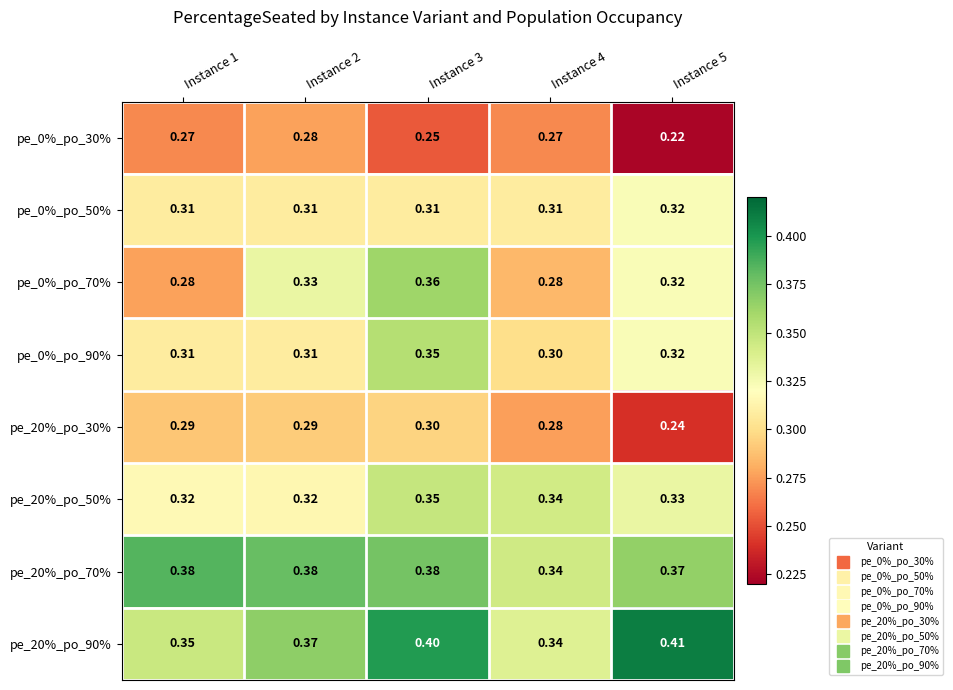

Is the value of pe_0%_po_30% at Instance 5 greater than the value of pe_20%_po_90% at Instance 4?

No